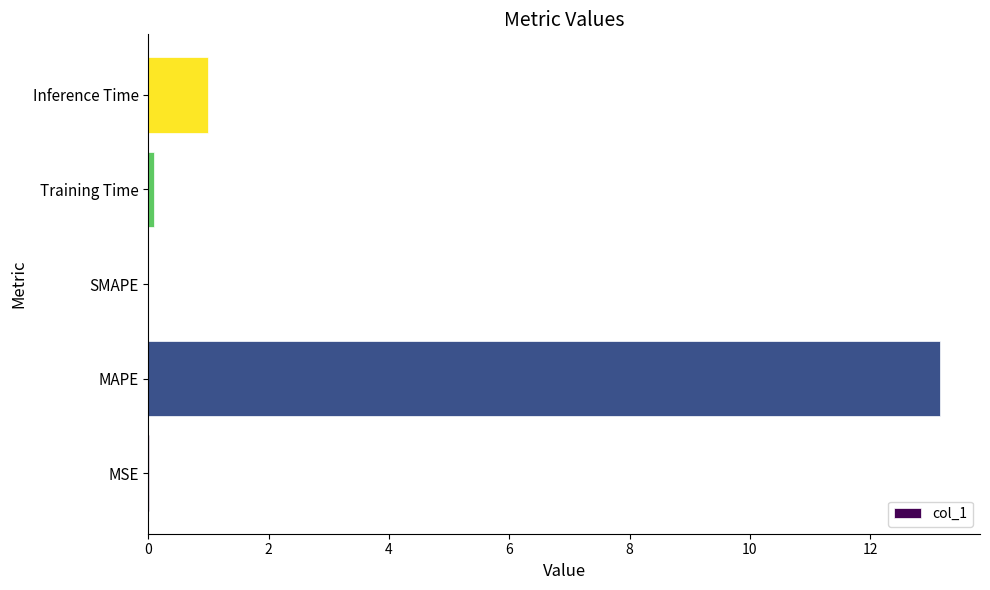

What is the maximum value shown in the chart?

13.2